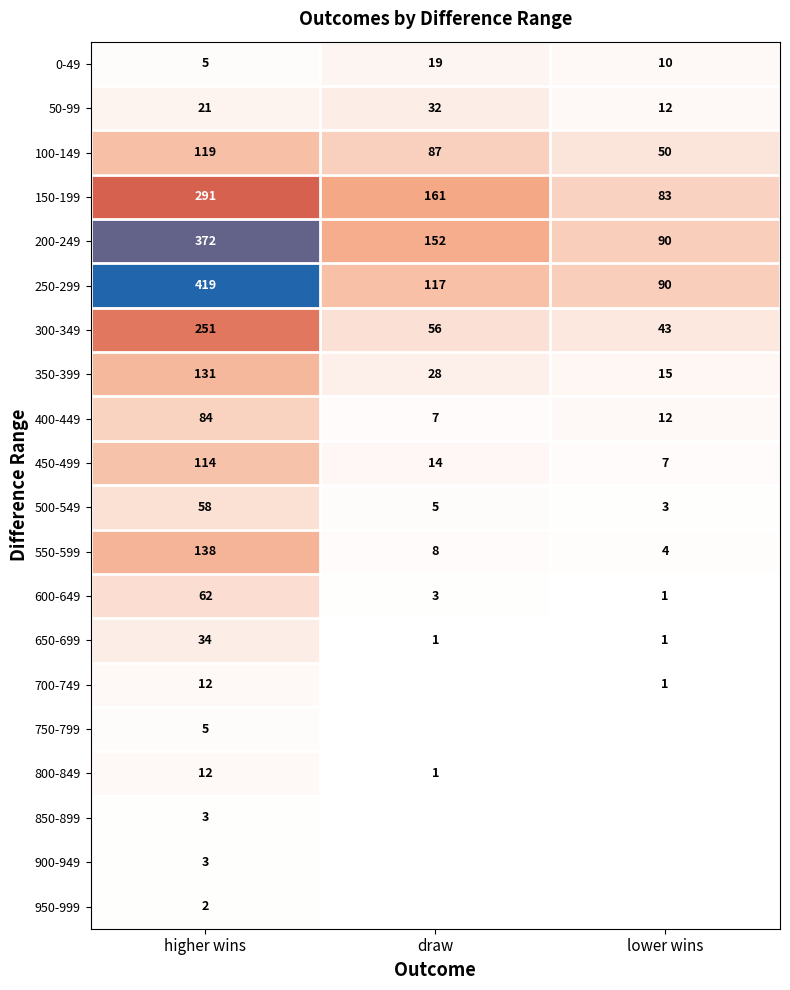

The value of 0-49 at draw is 26. True or false?

False